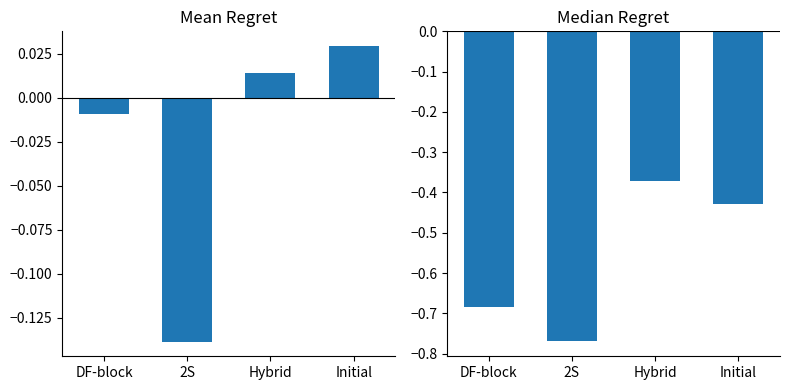

Rank the series by their average value, from lowest to highest.

kappa, f1